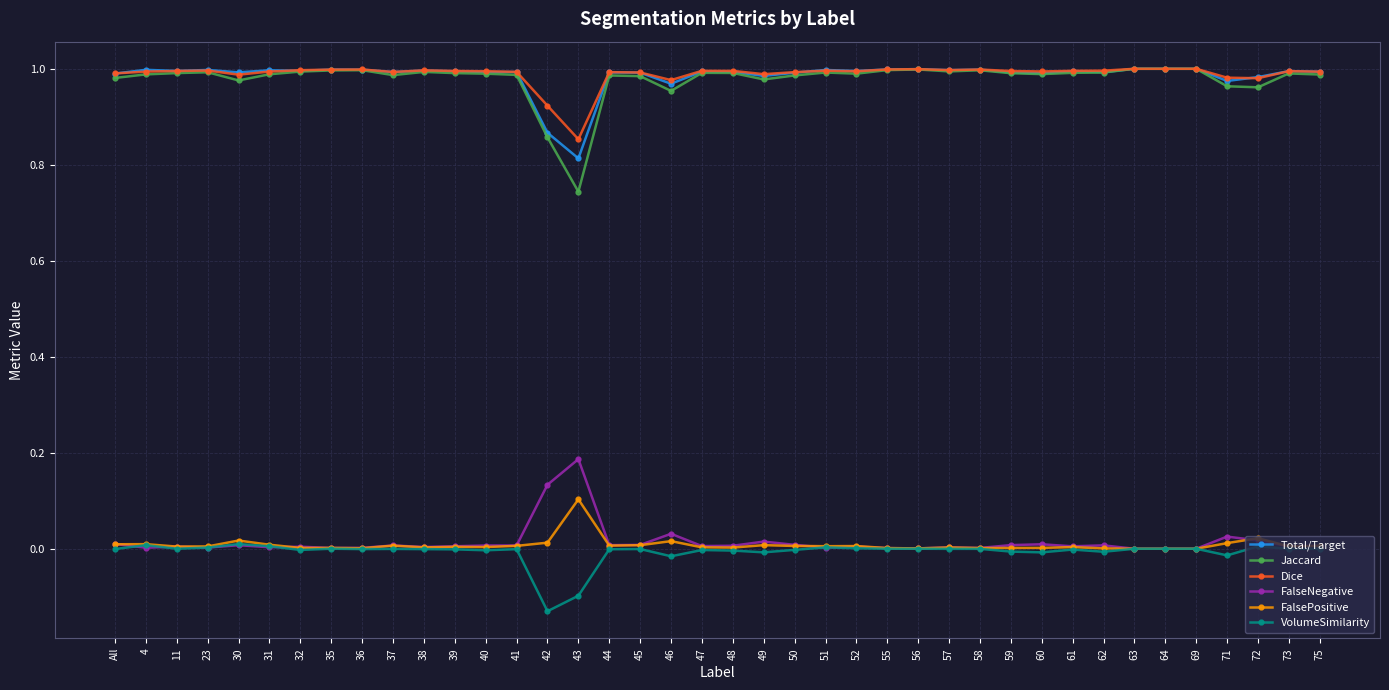

True or false: Jaccard has more than 1 interior local peaks.

True